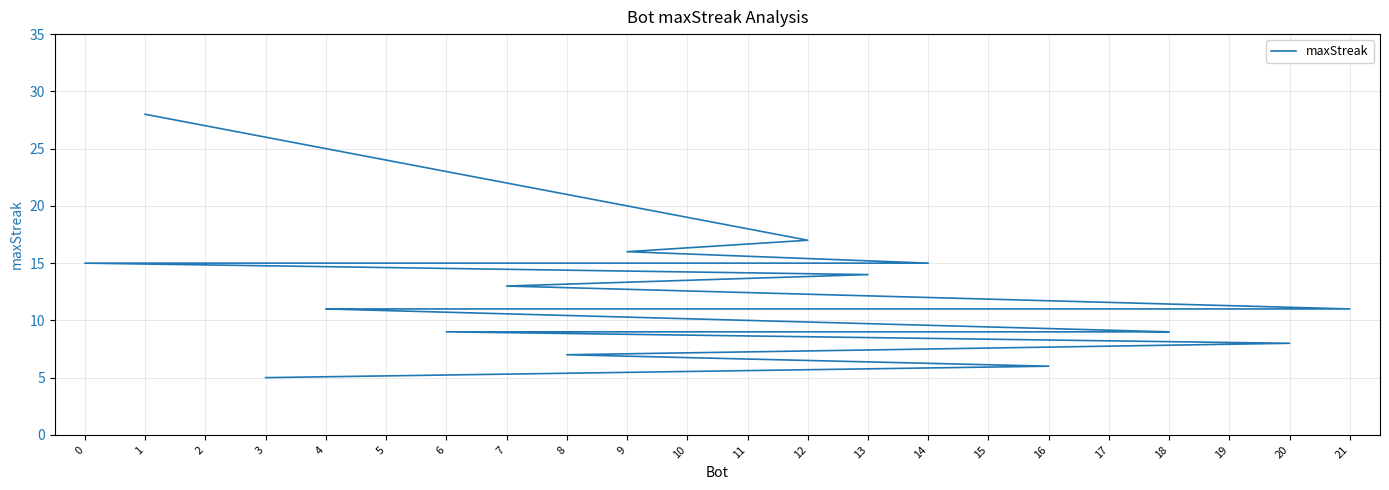

How many values exceed 11?

9